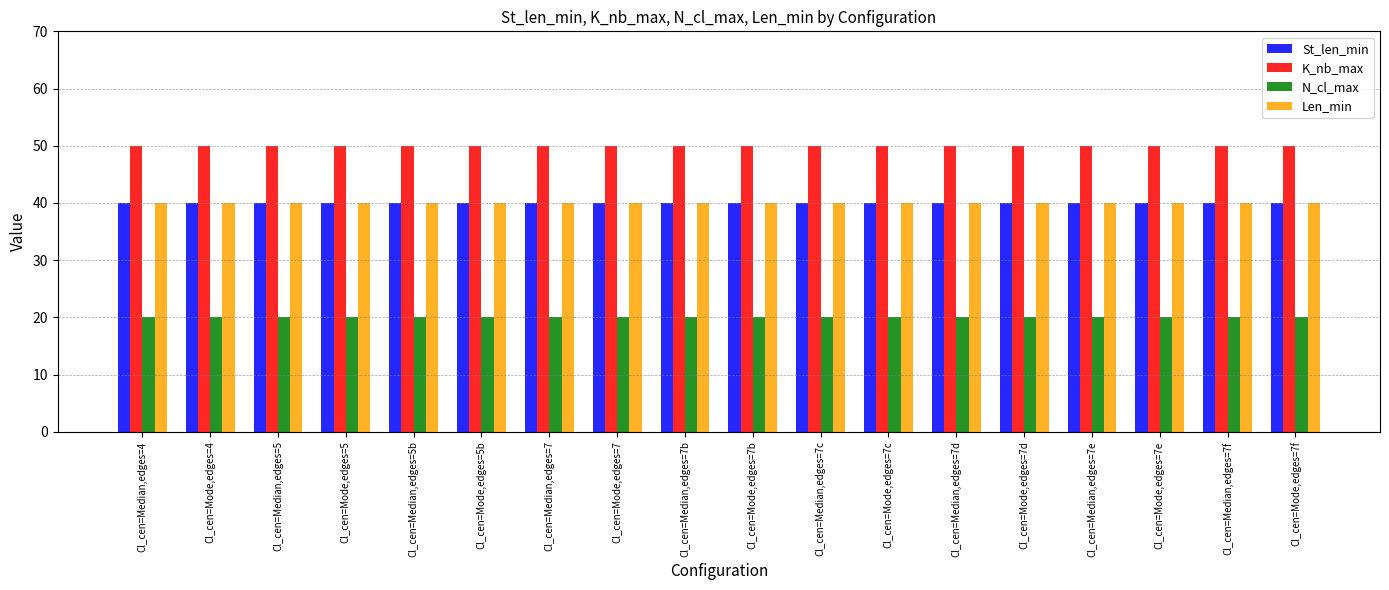

What is the label of the 15th bar from the right?

Cl_cen=Mode,edges=5